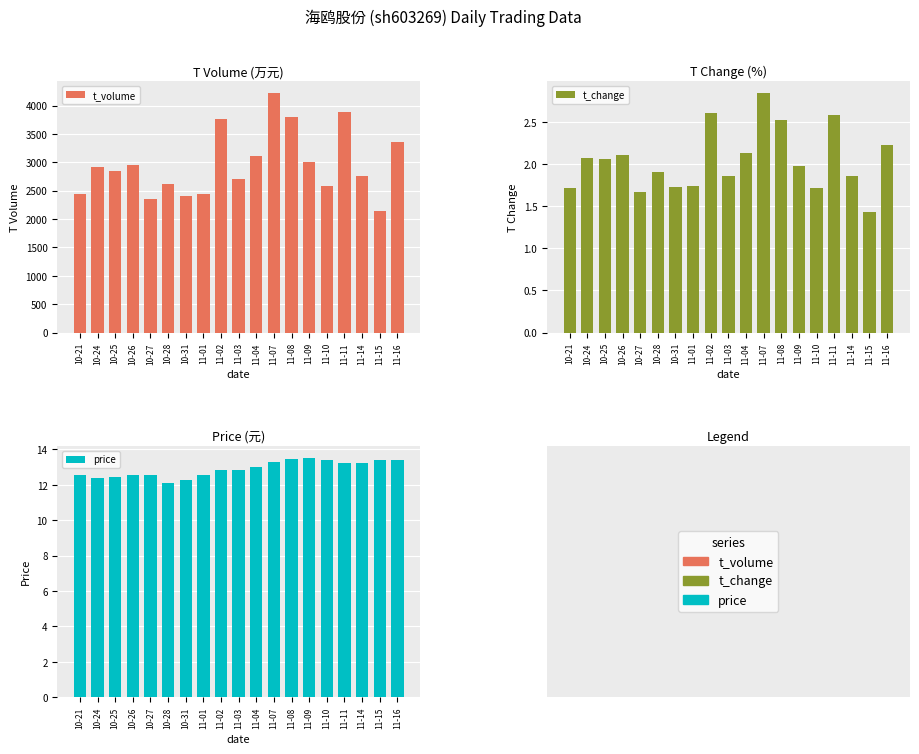

Reading left to right, list all the values displayed in this chart.

t_volume: 10-21=2434.0	10-24=2926.0	10-25=2851.0	10-26=2961.0	10-27=2362.0	10-28=2626.0	10-31=2402.0	11-01=2448.0	11-02=3767.0	11-03=2699.0	11-04=3109.0	11-07=4217.0	11-08=3795.0	11-09=3010.0	11-10=2586.0	11-11=3891.0	11-14=2763.0	11-15=2146.0	11-16=3366.0
t_change: 10-21=1.7	10-24=2.1	10-25=2.1	10-26=2.1	10-27=1.7	10-28=1.9	10-31=1.7	11-01=1.7	11-02=2.6	11-03=1.9	11-04=2.1	11-07=2.8	11-08=2.5	11-09=2.0	11-10=1.7	11-11=2.6	11-14=1.9	11-15=1.4	11-16=2.2
price: 10-21=12.6	10-24=12.4	10-25=12.4	10-26=12.5	10-27=12.5	10-28=12.1	10-31=12.3	11-01=12.6	11-02=12.8	11-03=12.9	11-04=13.0	11-07=13.3	11-08=13.5	11-09=13.5	11-10=13.4	11-11=13.2	11-14=13.2	11-15=13.4	11-16=13.4